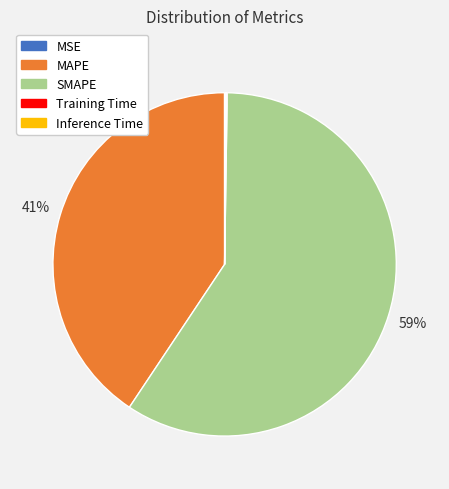

Is it true that MAPE is 31% of the pie?

False